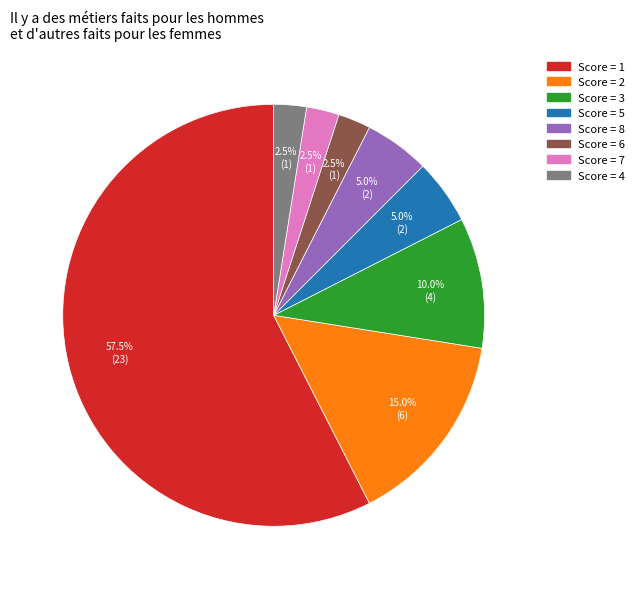

Does any single category account for the majority?

Yes